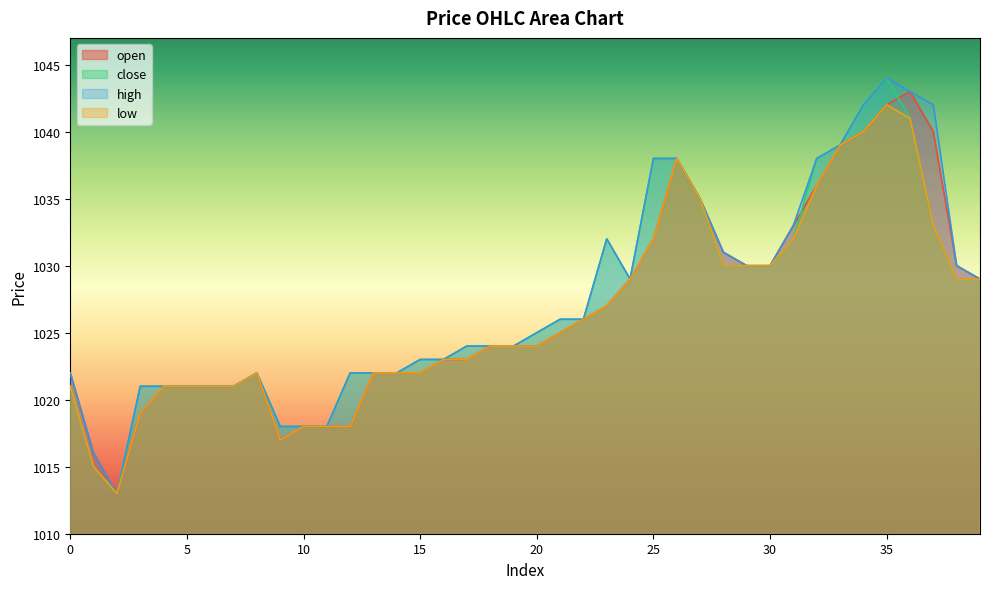

Rank the series at 39 from lowest to highest value.

open, close, high, low